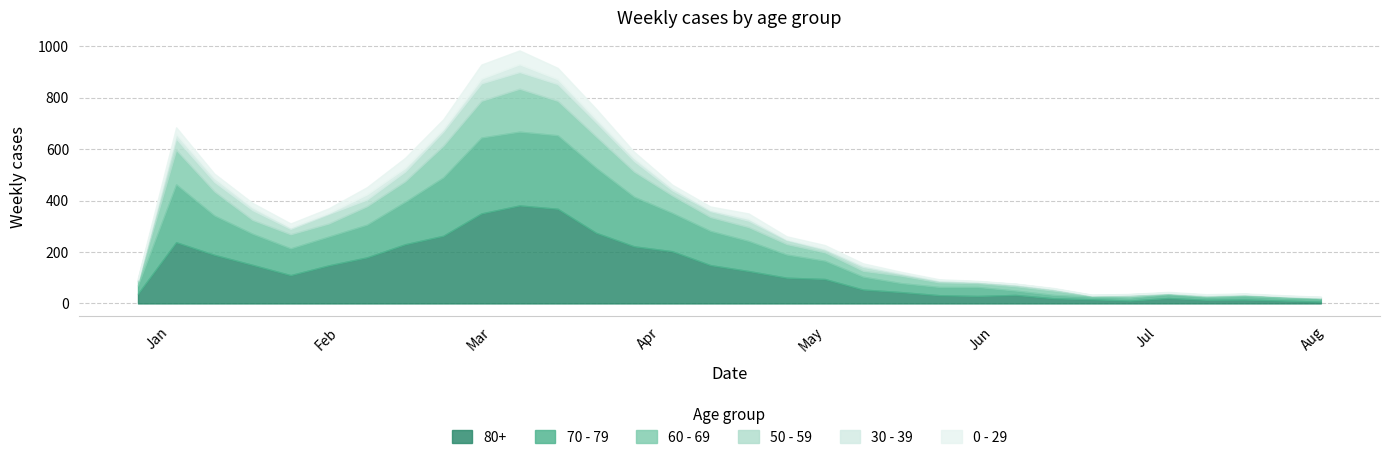

What is the total value across all series at 2023-06-26?

37